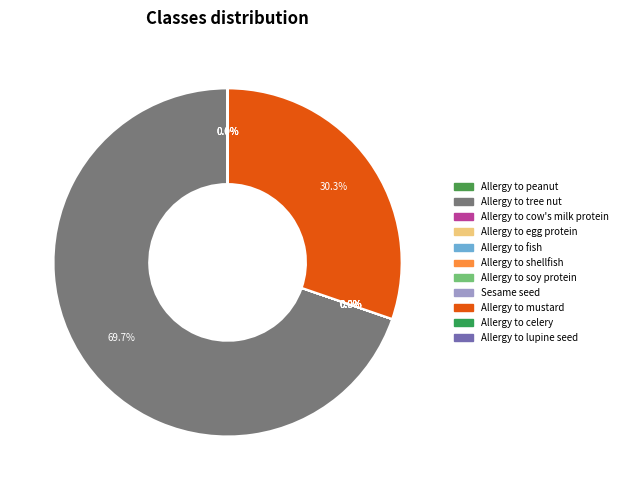

How many slices are in this pie chart?

11